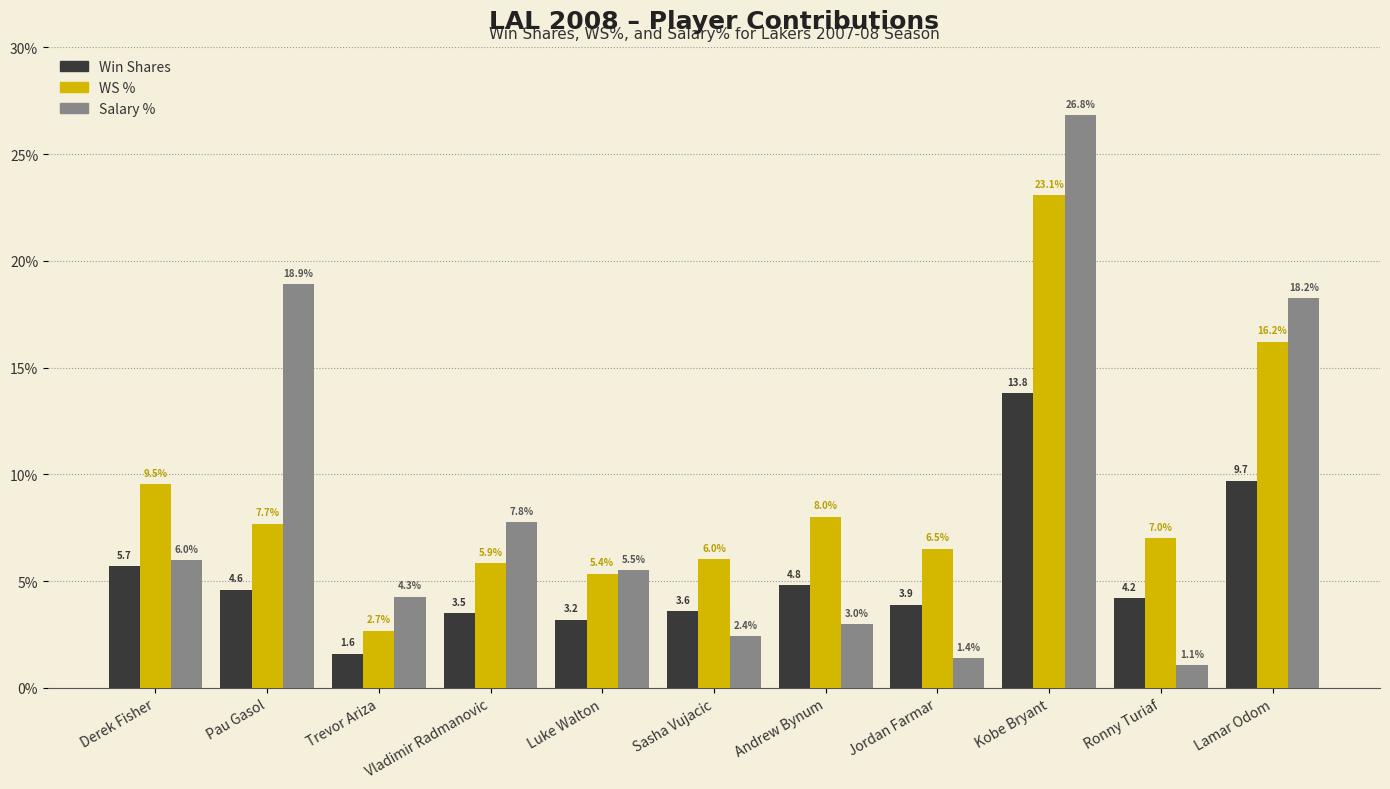

What is the label of the 4th bar from the right?

Jordan Farmar